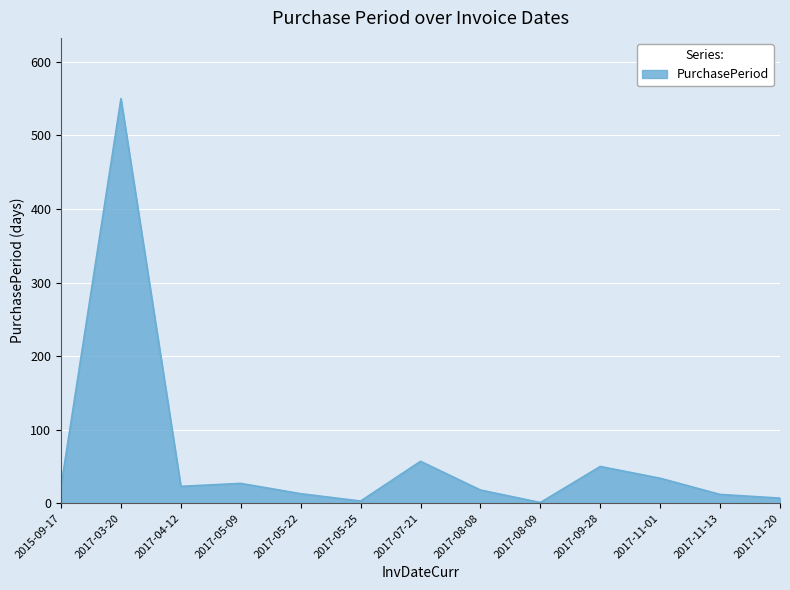

Is it true that the value at 2017-08-08 is 18?

True